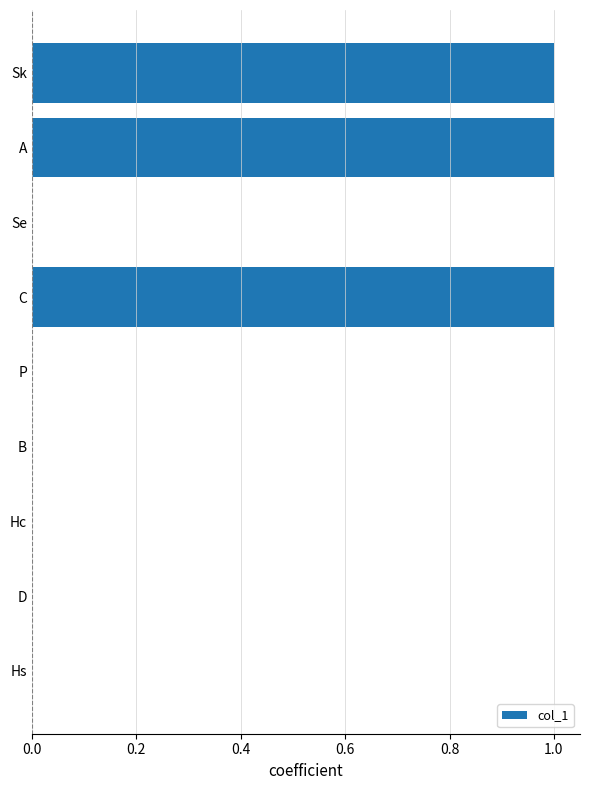

Is it true that the value at A is 1?

True